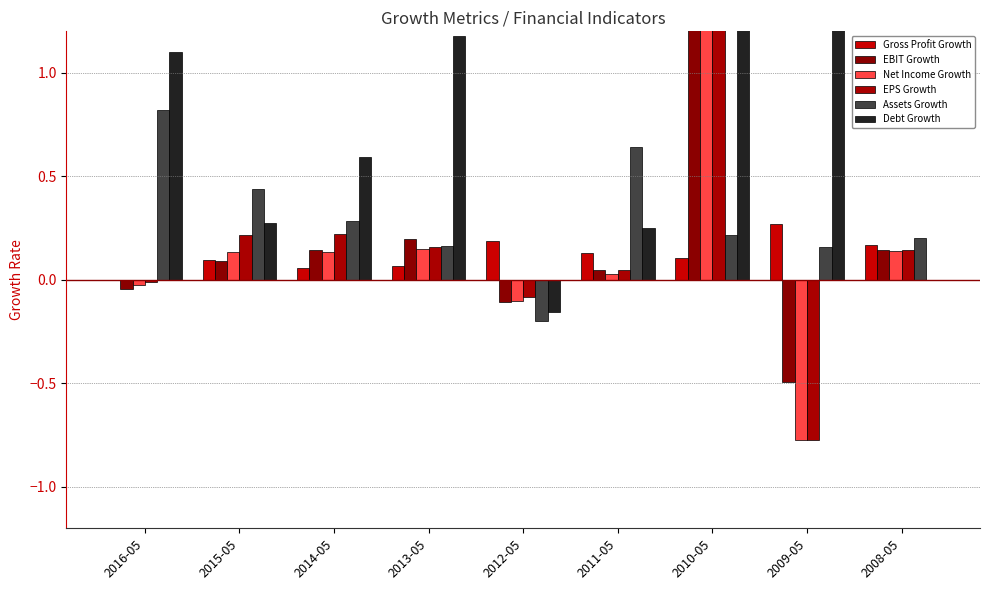

Which has a higher value, 2012-05 or 2011-05?

2012-05